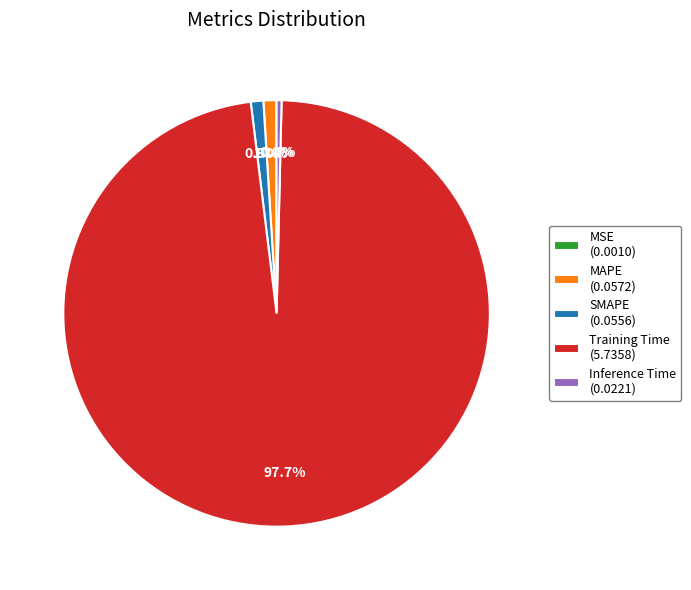

Between SMAPE (0.0556) and Training Time (5.7358), which is larger?

Training Time (5.7358)